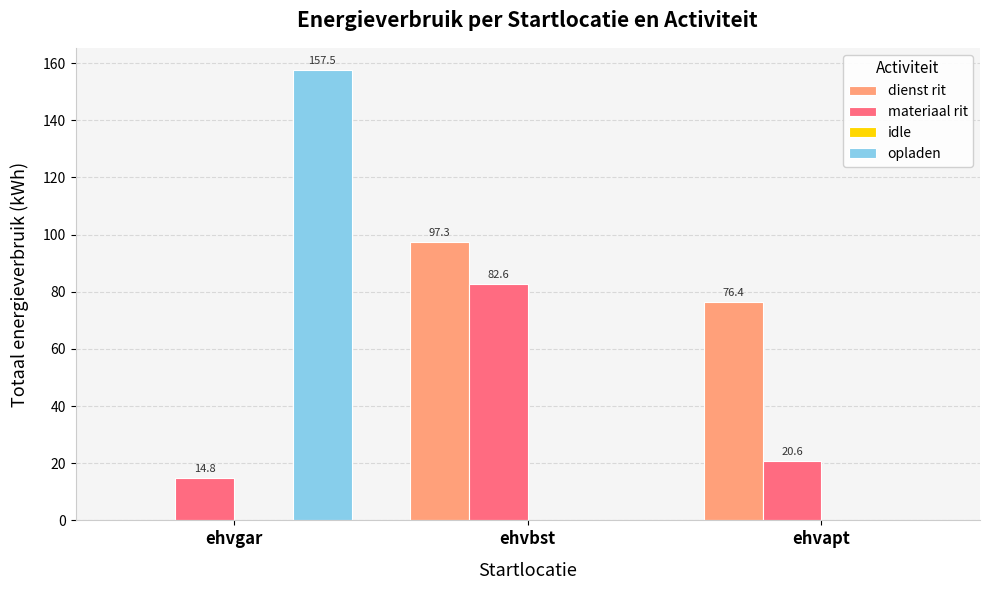

At which category is the sum across all series the highest?

ehvbst